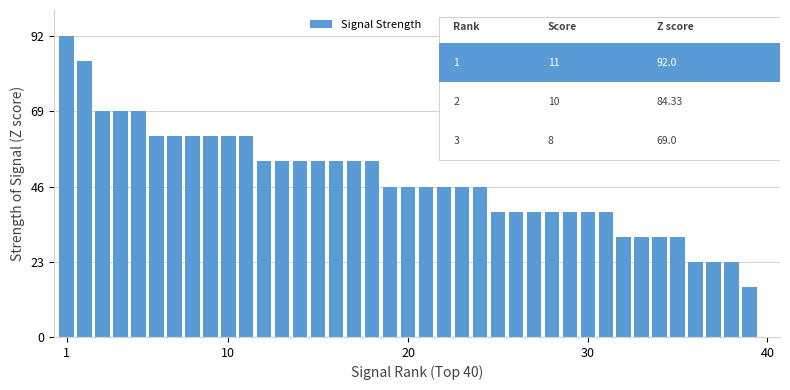

Reading left to right, list all the values displayed in this chart.

92.0	84.3	69.0	69.0	69.0	61.3	61.3	61.3	61.3	61.3	61.3	53.7	53.7	53.7	53.7	53.7	53.7	53.7	46.0	46.0	46.0	46.0	46.0	46.0	38.3	38.3	38.3	38.3	38.3	38.3	38.3	30.7	30.7	30.7	30.7	23.0	23.0	23.0	15.3	0.0